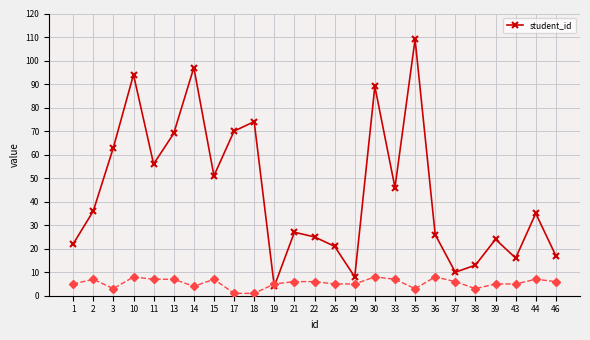

What is the minimum value shown in the chart?

4